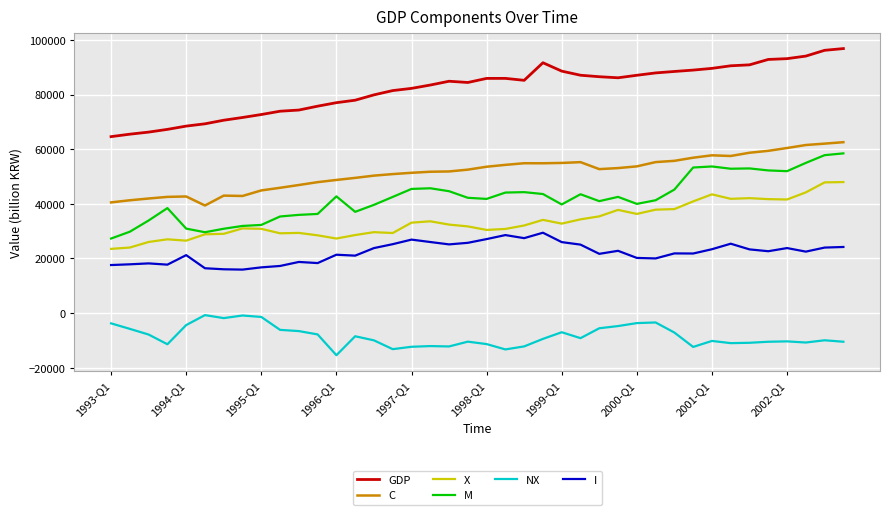

Which series has the widest spread of values?

GDP